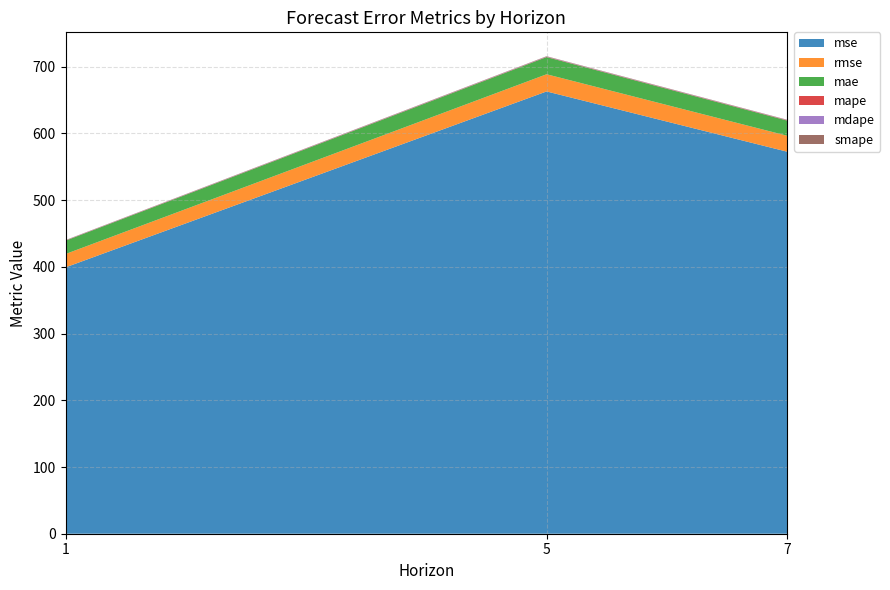

Reading left to right, extract all data points from this chart.

mse: 399.2	662.9	572.6
rmse: 20.0	25.7	23.9
mae: 20.0	25.7	22.7
mape: 0.3	0.4	0.5
mdape: 0.3	0.4	0.3
smape: 0.3	0.5	0.4